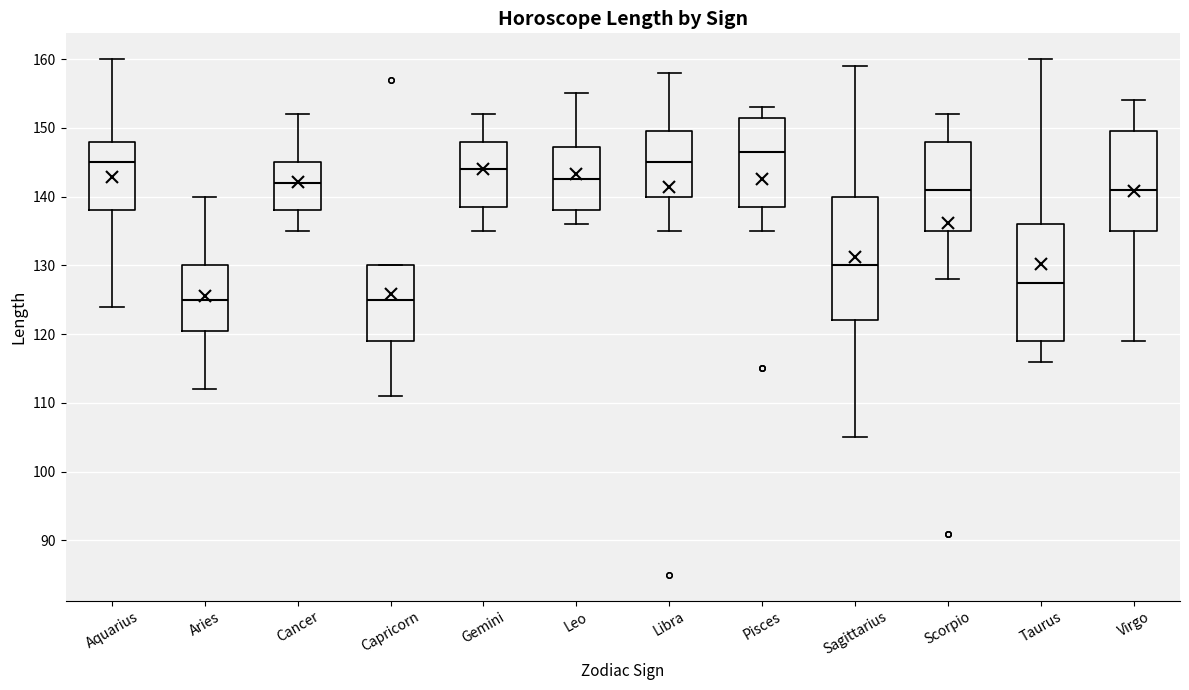

Reading left to right, read every box against the y-axis: the position of its median line, the range the box covers, and the ends of its whiskers. The values are not printed on the chart, so give them approximately, as read against the axis.

Aquarius: median 145, box 138 to 148, whiskers 124 to 160
Aries: median 125, box 121 to 130, whiskers 112 to 140
Cancer: median 142, box 138 to 145, whiskers 135 to 152
Capricorn: median 125, box 119 to 130, whiskers 111 to 130
Gemini: median 144, box 139 to 148, whiskers 135 to 152
Leo: median 143, box 138 to 147, whiskers 136 to 155
Libra: median 145, box 140 to 150, whiskers 135 to 158
Pisces: median 147, box 139 to 152, whiskers 135 to 153
Sagittarius: median 130, box 122 to 140, whiskers 105 to 159
Scorpio: median 141, box 135 to 148, whiskers 128 to 152
Taurus: median 128, box 119 to 136, whiskers 116 to 160
Virgo: median 141, box 135 to 150, whiskers 119 to 154